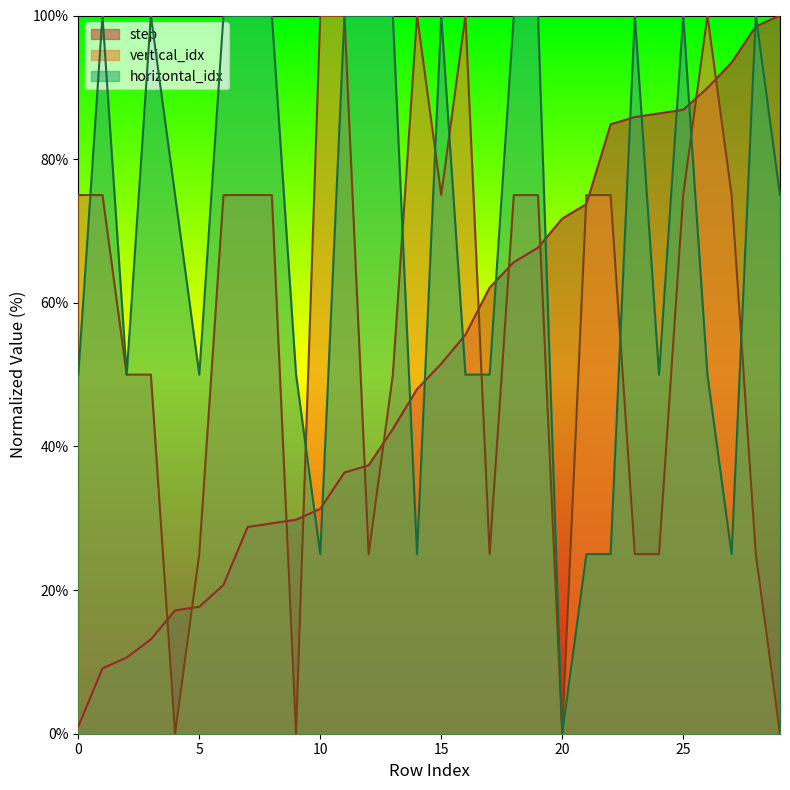

Which series has the largest range (max minus min)?

vertical_idx